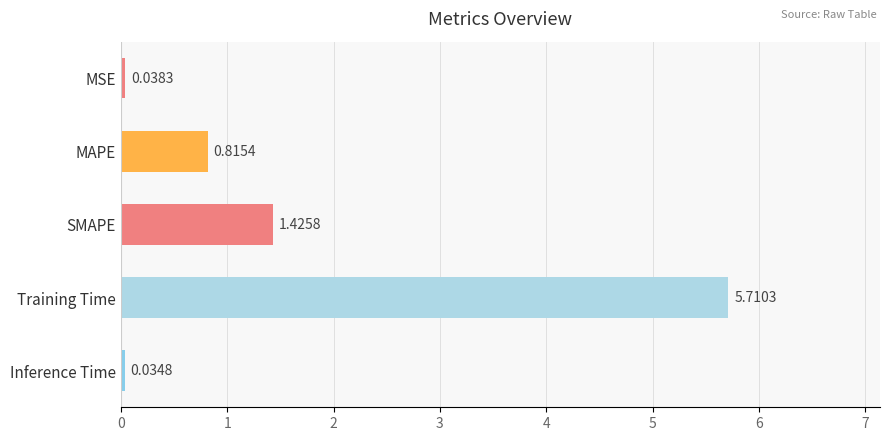

What is the label of the 1st bar from the top?

MSE